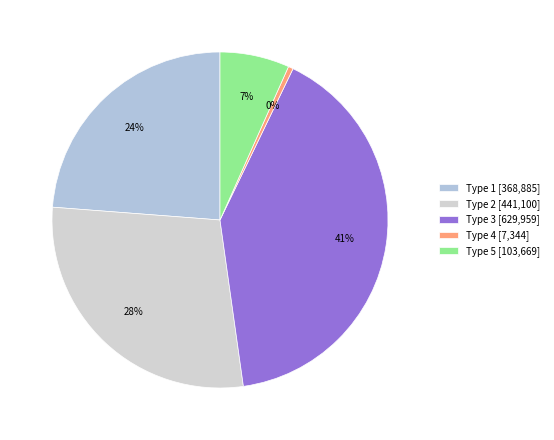

To the nearest percent, what percentage of the pie is Type 1?

24%